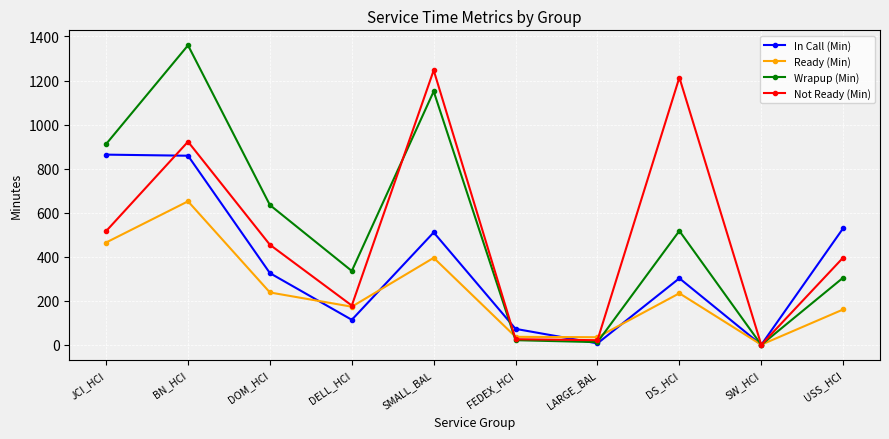

True or false: Not Ready (Min) has more than 1 interior local peaks.

True